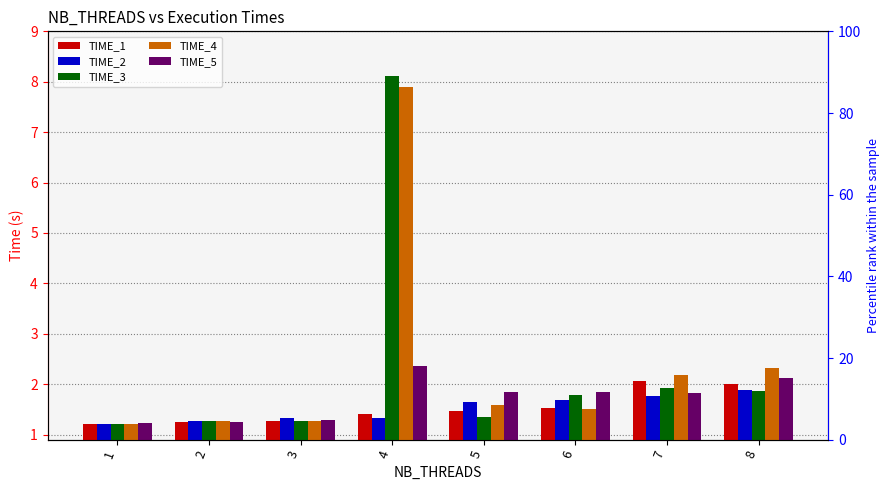

At which category is the sum across all series the highest?

4